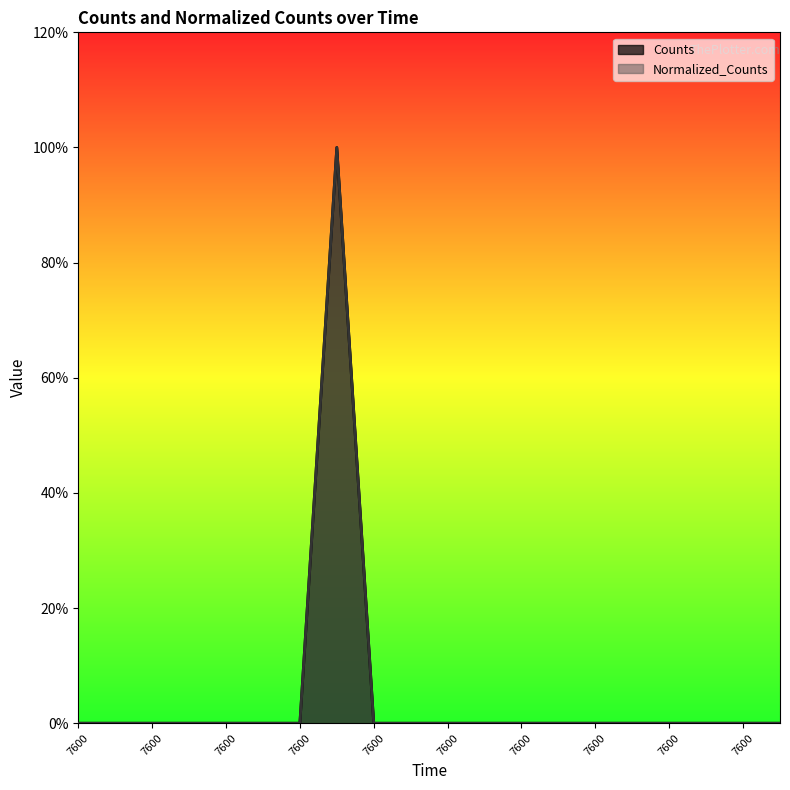

The Normalized_Counts series shows 1 at 7600.0. True or false?

False